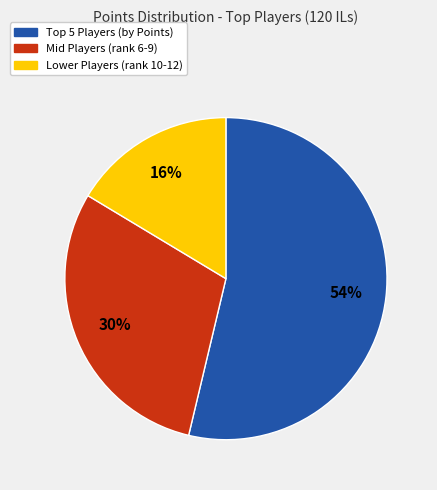

To the nearest percent, what is the average slice percentage?

33%